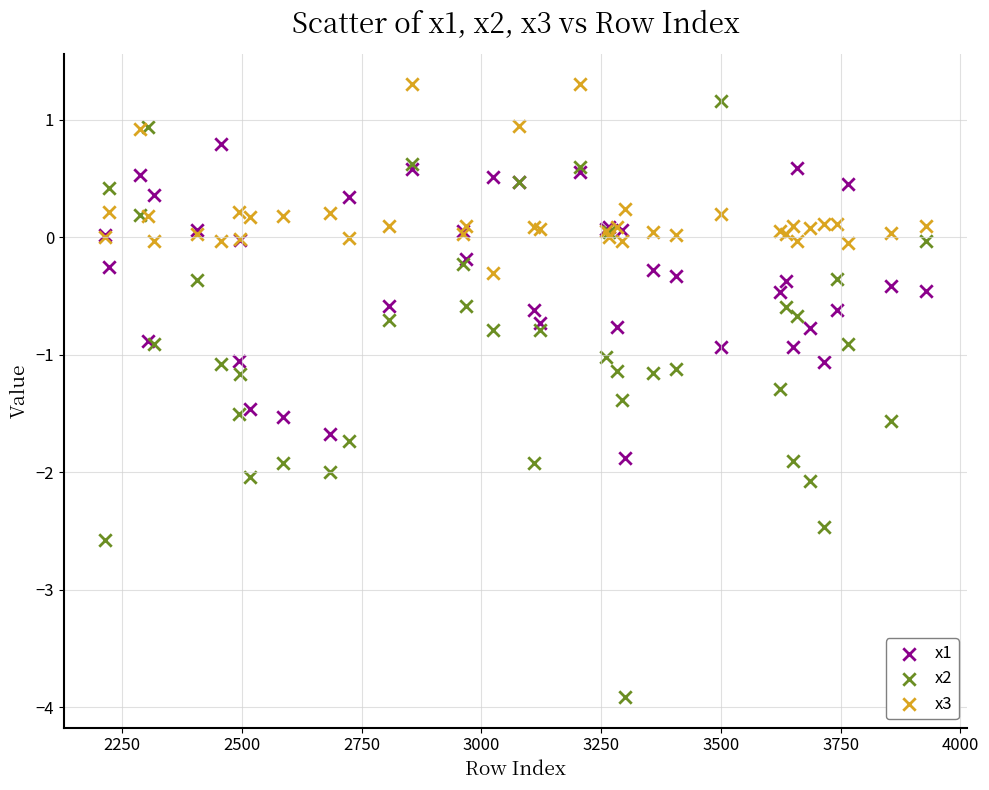

Which series has the widest spread of Y values?

x2